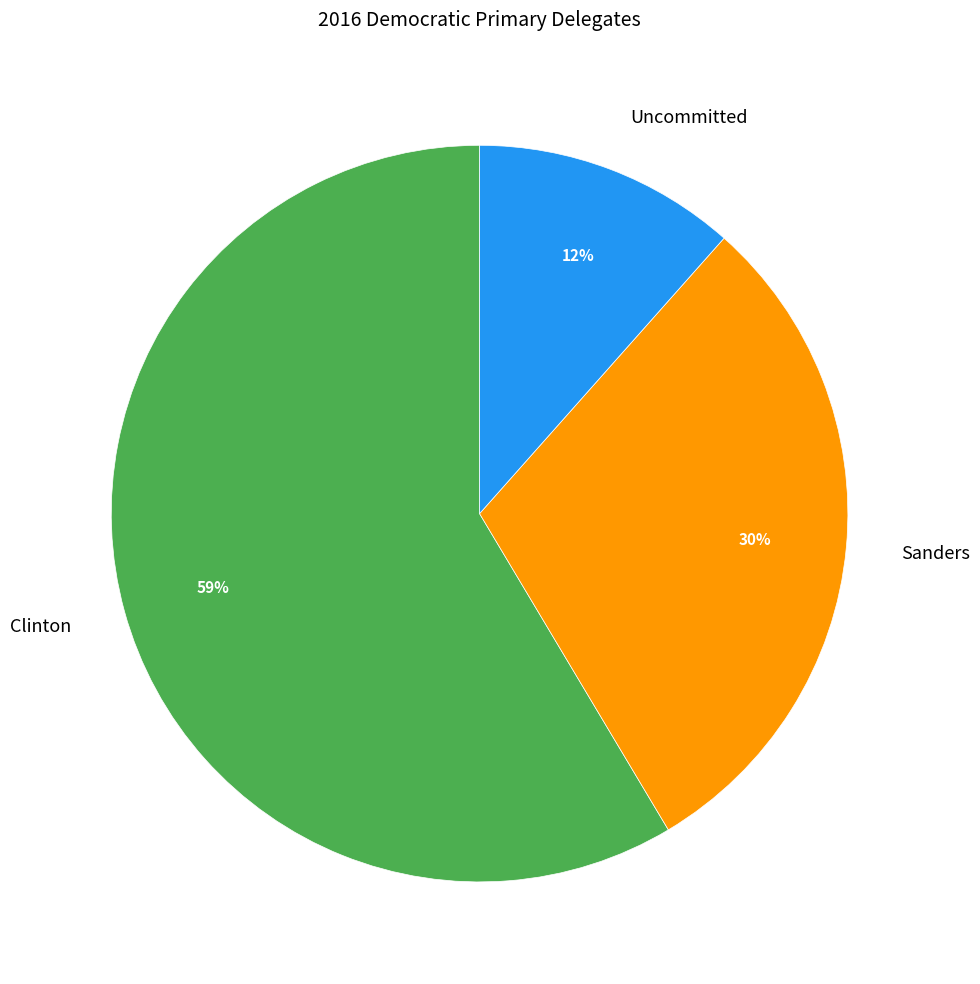

Combined, do Clinton and Uncommitted account for over 50%?

Yes